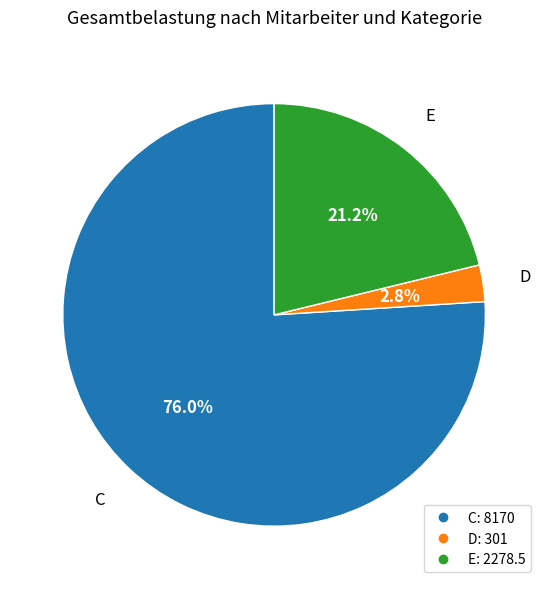

The C slice represents 76% of the pie. True or false?

True